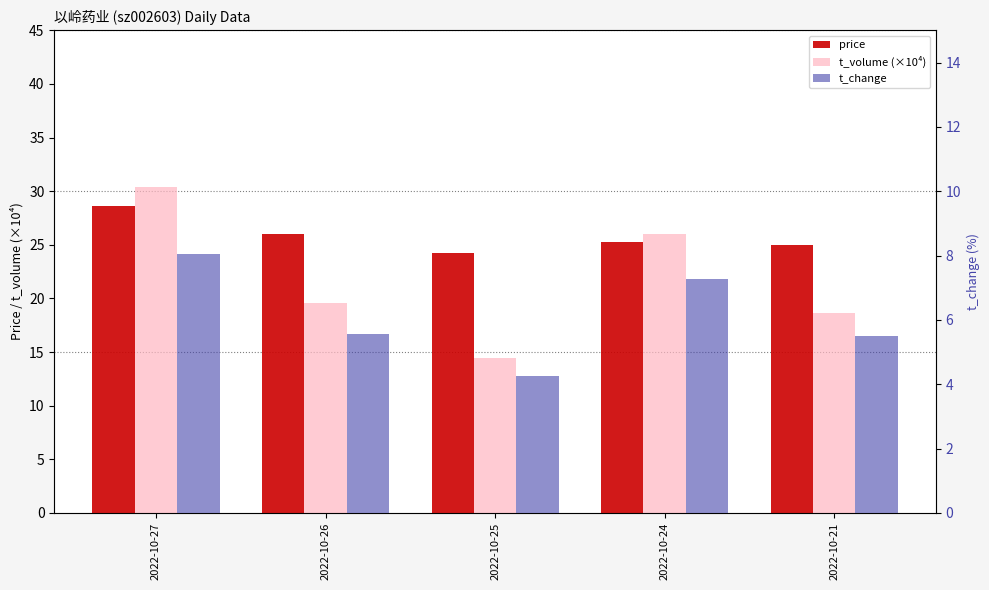

How many groups of bars are there?

5